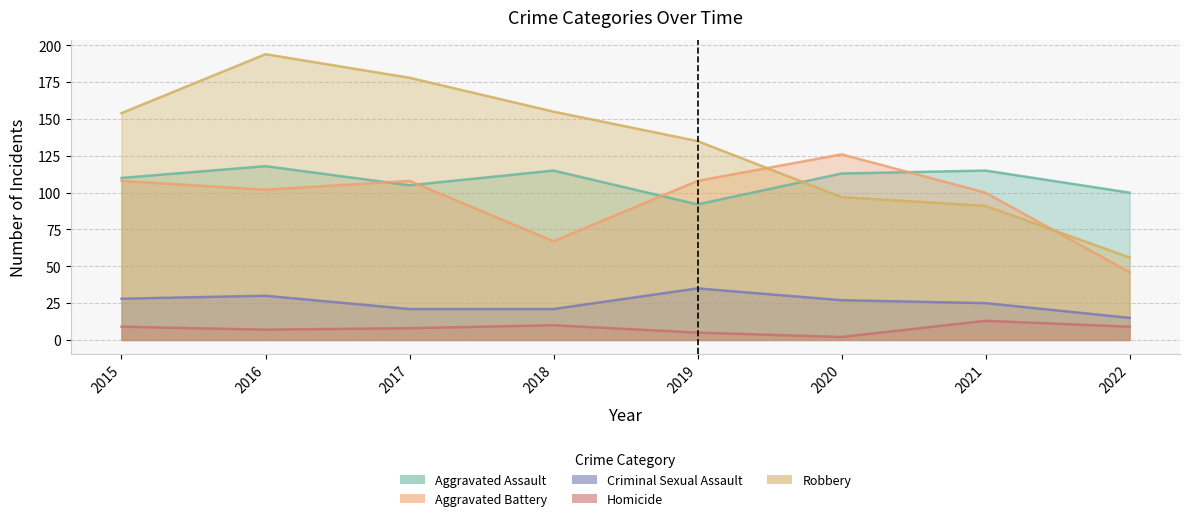

Which series has the widest spread of values?

Robbery